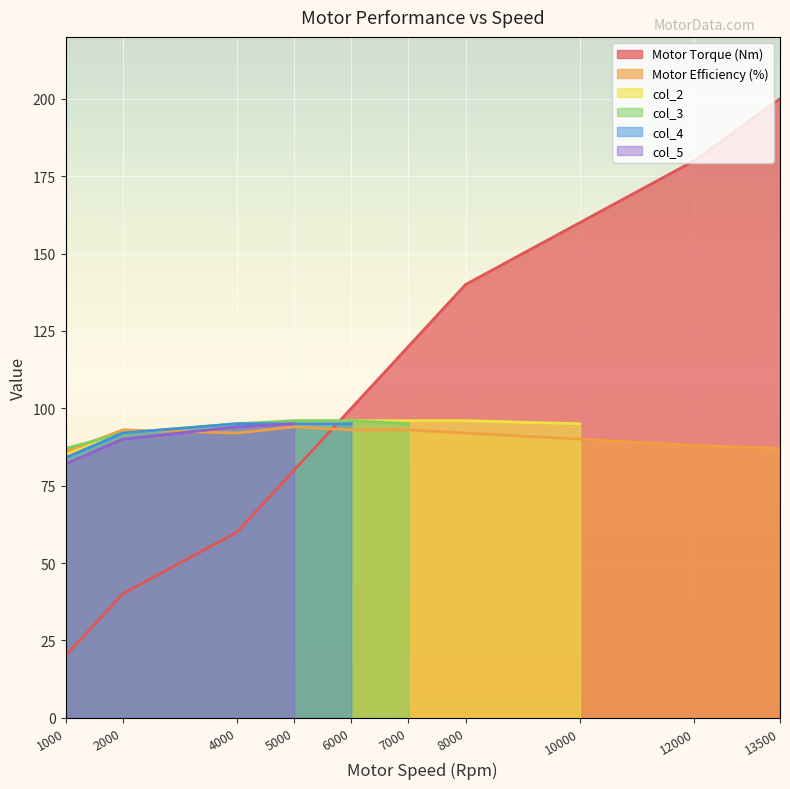

The value of col_5 at 6000.0 is -30. True or false?

False